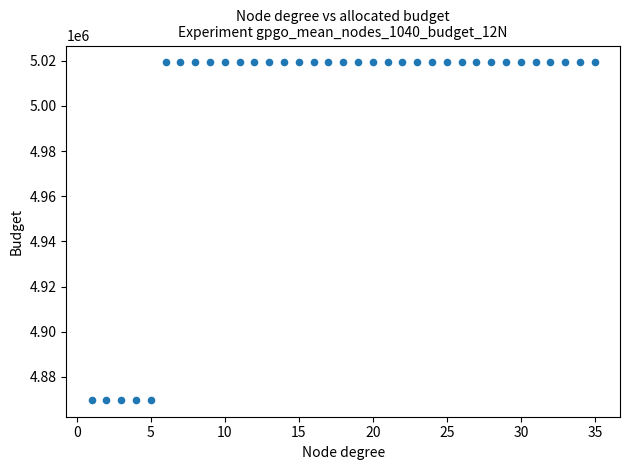

What is the range of Y values (max minus min)?

149438